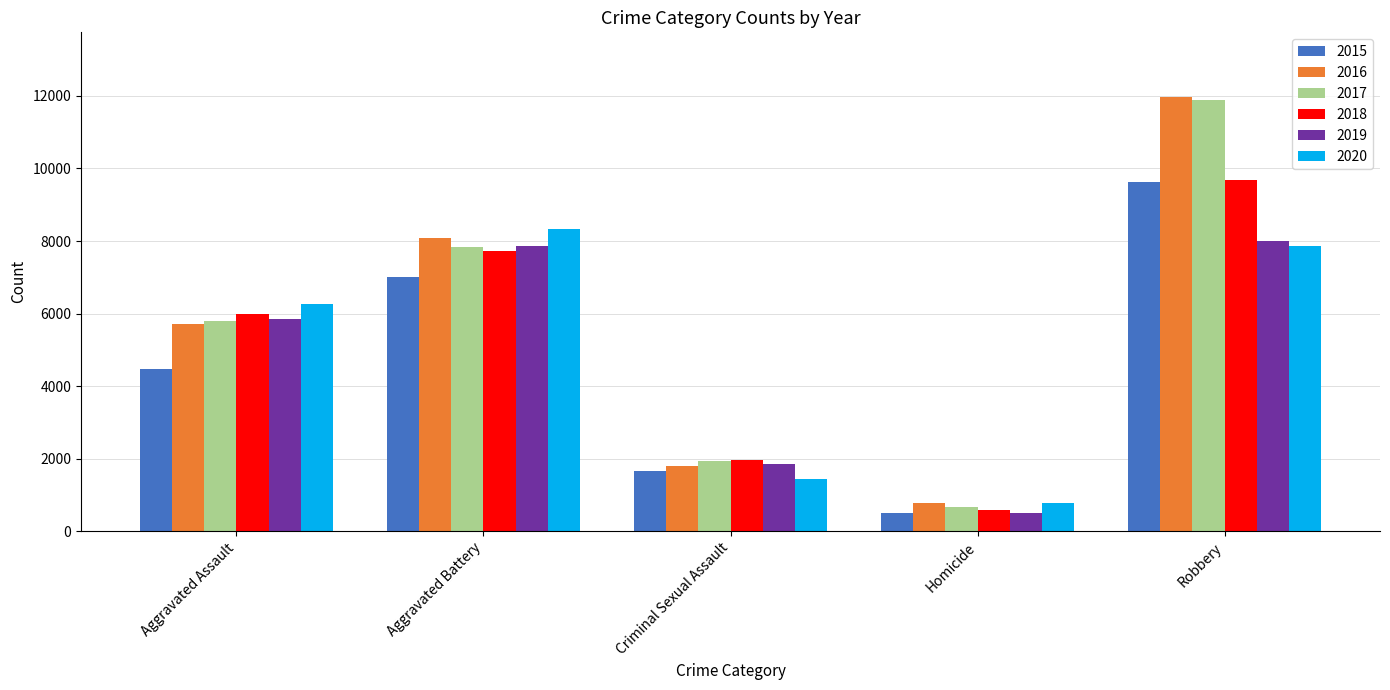

True or false: 2016 has a value of 1808 at Criminal Sexual Assault.

True